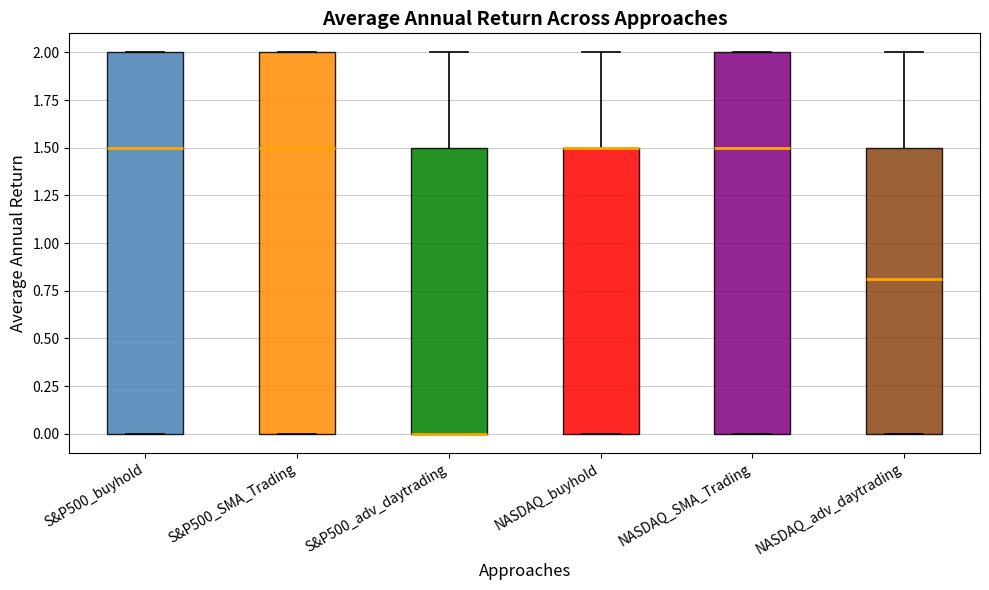

Reading left to right, read every box against the y-axis: the position of its median line, the range the box covers, and the ends of its whiskers. The values are not printed on the chart, so give them approximately, as read against the axis.

S&P500_buyhold: median 1.5, box 0.0 to 2.0, whiskers 0.0 to 2.0
S&P500_SMA_Trading: median 1.5, box 0.0 to 2.0, whiskers 0.0 to 2.0
S&P500_adv_daytrading: median 0.0 (drawn on the box's lower edge), box 0.0 to 1.5, whiskers 0.0 to 2.0
NASDAQ_buyhold: median 1.5 (drawn on the box's upper edge), box 0.0 to 1.5, whiskers 0.0 to 2.0
NASDAQ_SMA_Trading: median 1.5, box 0.0 to 2.0, whiskers 0.0 to 2.0
NASDAQ_adv_daytrading: median 0.8, box 0.0 to 1.5, whiskers 0.0 to 2.0